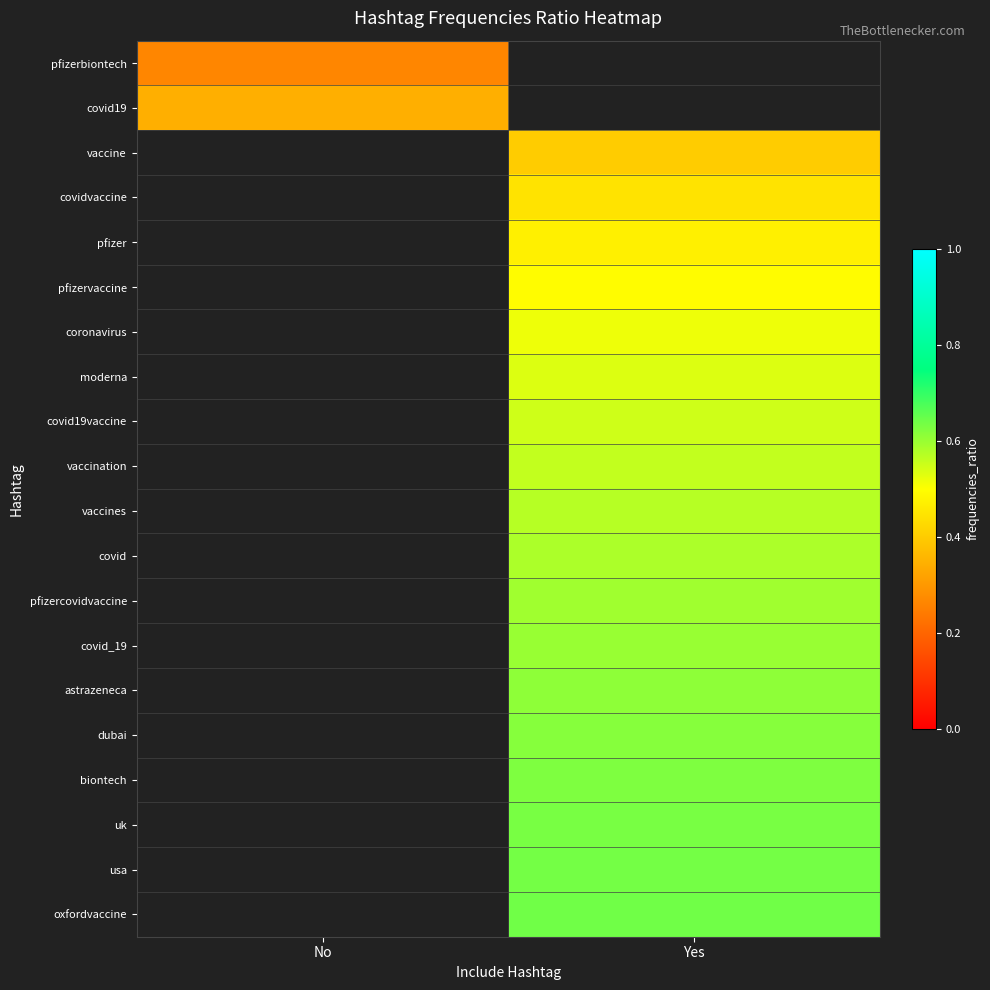

At which label does oxfordvaccine first exceed 0?

Yes